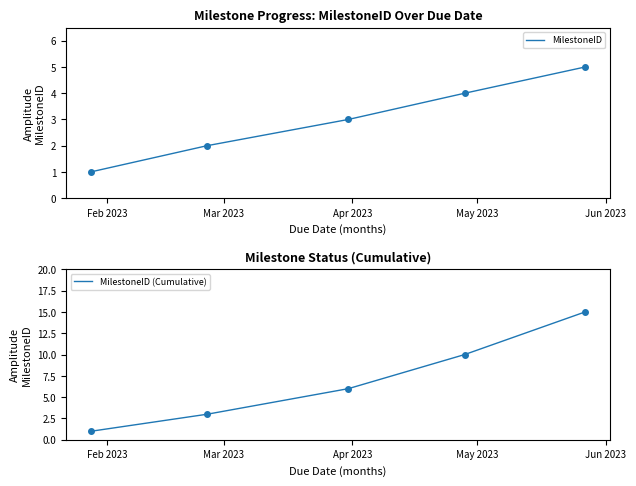

Count the number of data series in this chart.

2